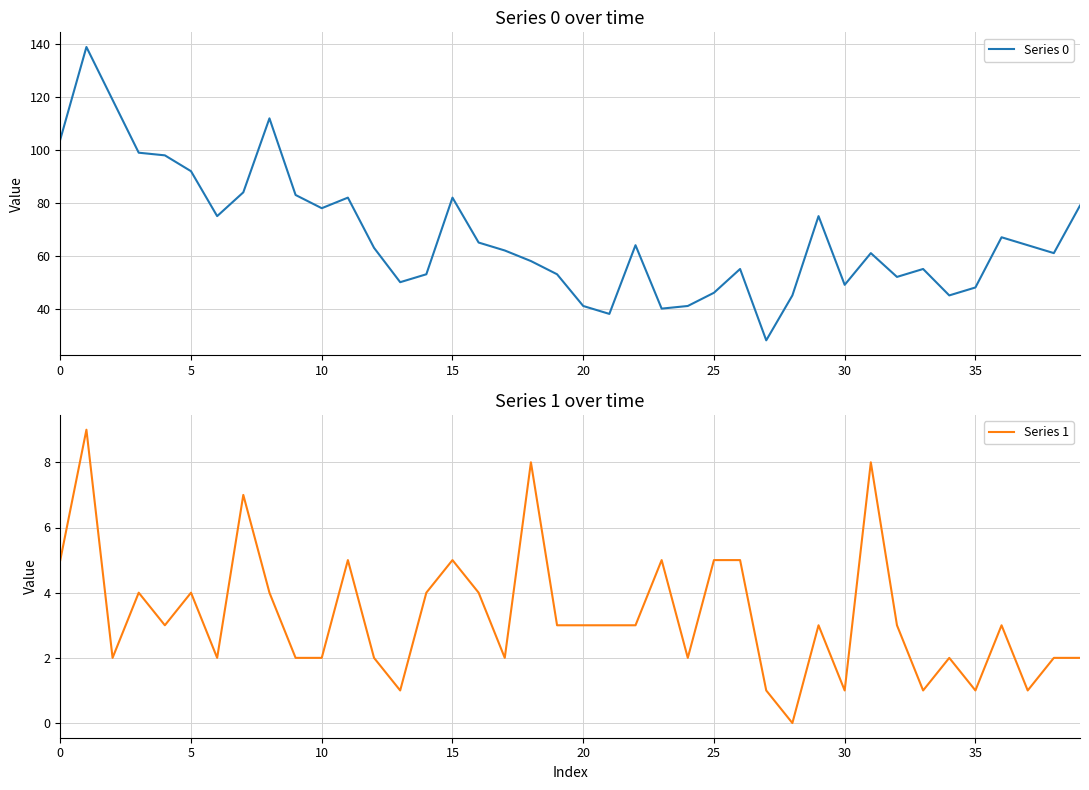

True or false: Series 1 and Series 0 cross at least once.

False